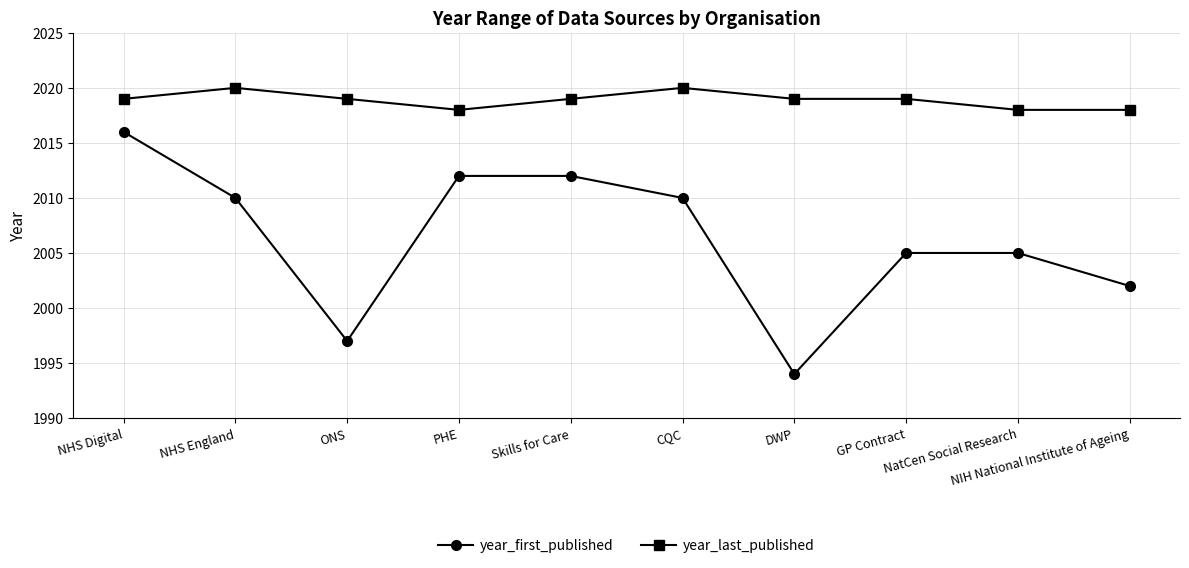

What is the sum of all year_first_published values?

20063